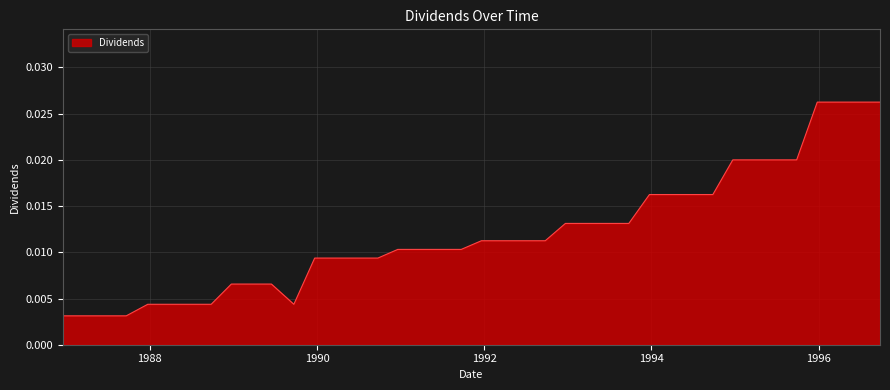

True or false: the data has more than 0 interior local peaks.

False